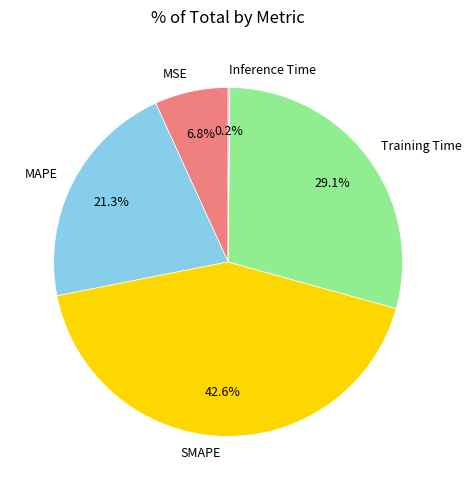

To the nearest percent, what is the combined percentage of MSE and MAPE?

28%